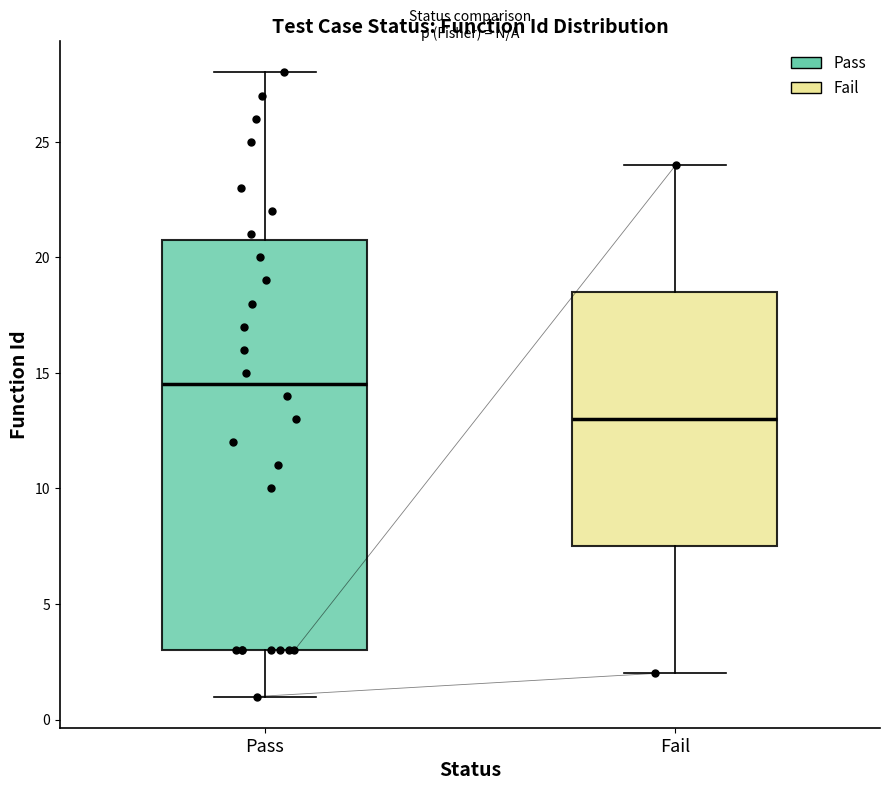

Where is the lower edge of the box for Fail on the y-axis? The values are not printed on the chart, so give them approximately, as read against the axis.

7.5